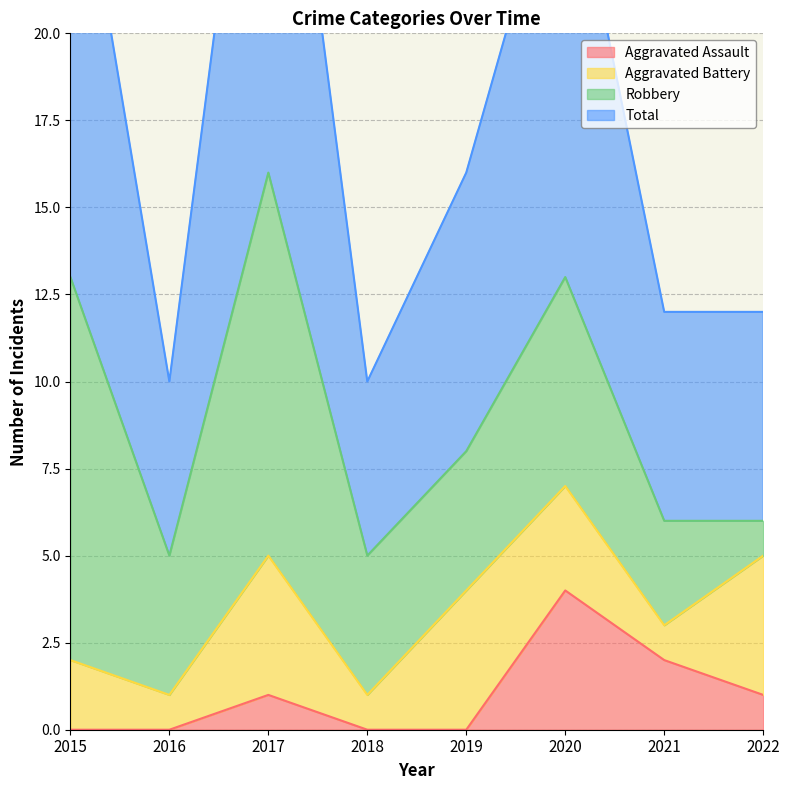

What is the difference between the maximum and minimum values in the Aggravated Assault series?

4